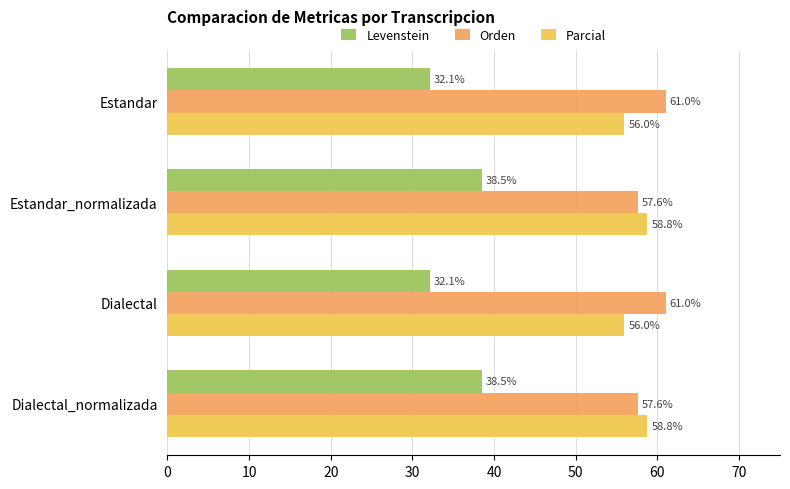

True or false: Orden has a value of 61.0 at Dialectal.

True